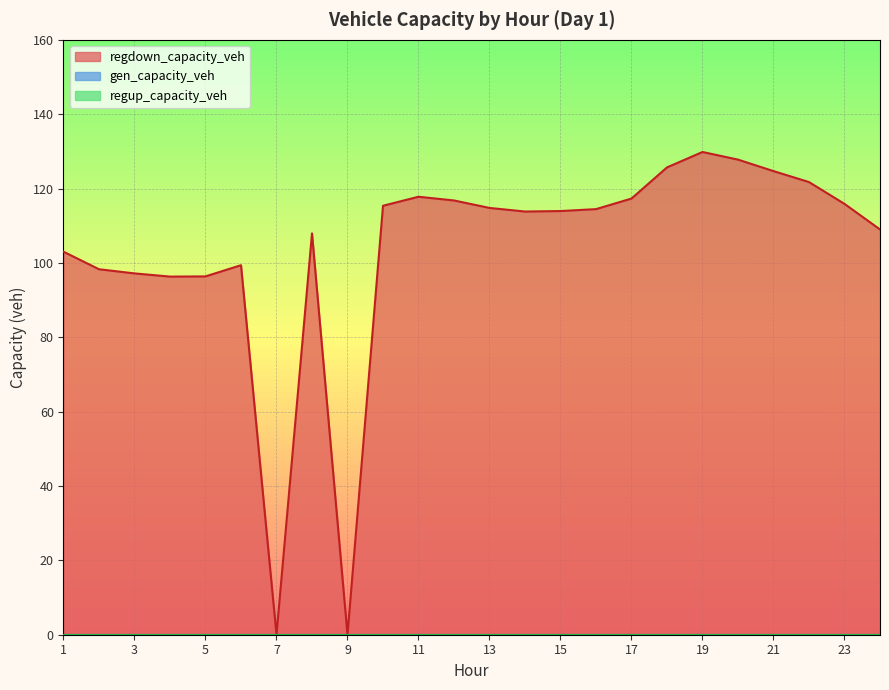

Is it true that gen_capacity_veh equals 0.0 at 17?

True